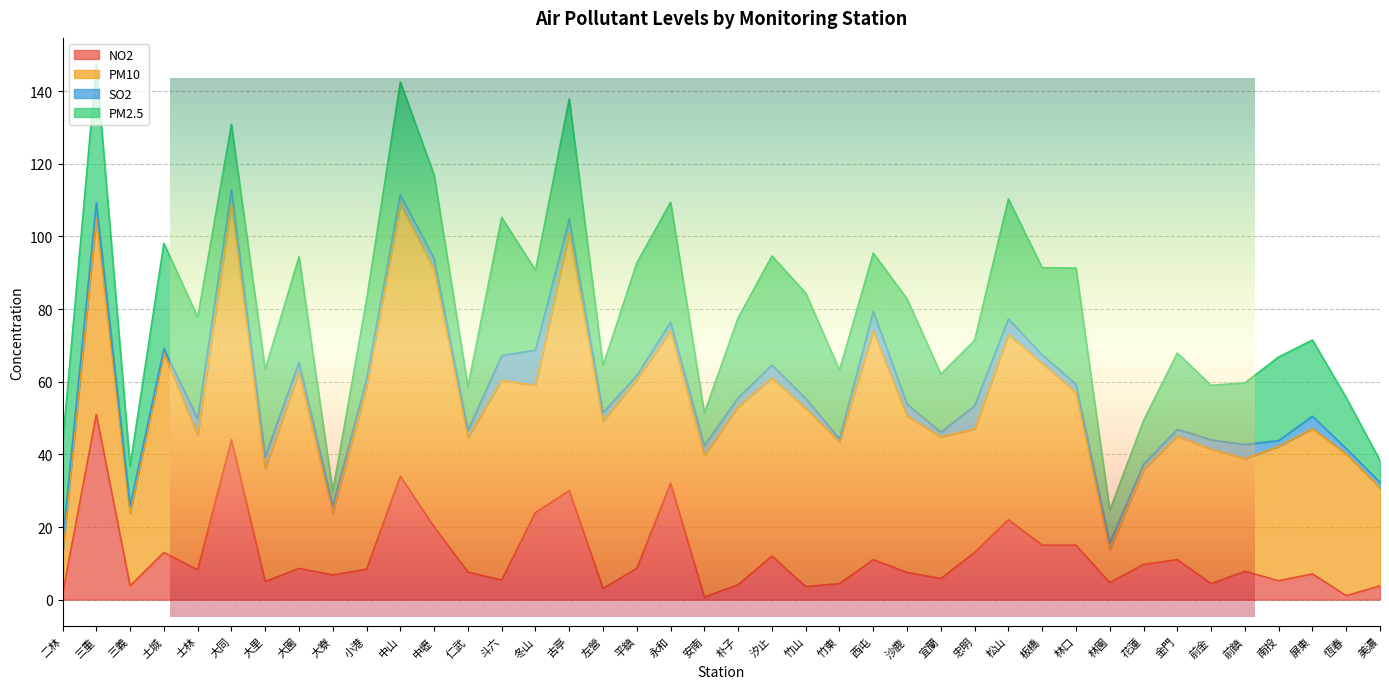

At which label is PM2.5 closest to 21?

金門